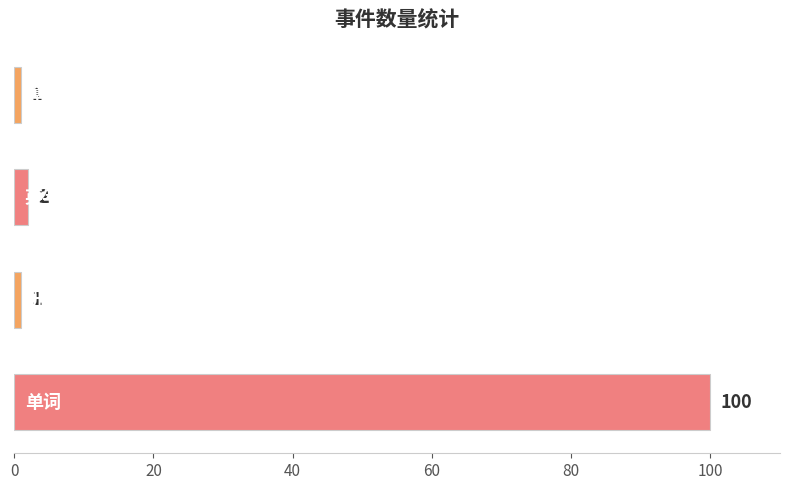

Reading top to bottom, what are all the values shown in this chart?

算法导论14章=1	英孚=2	研讨课moss+ppt=1	单词=100